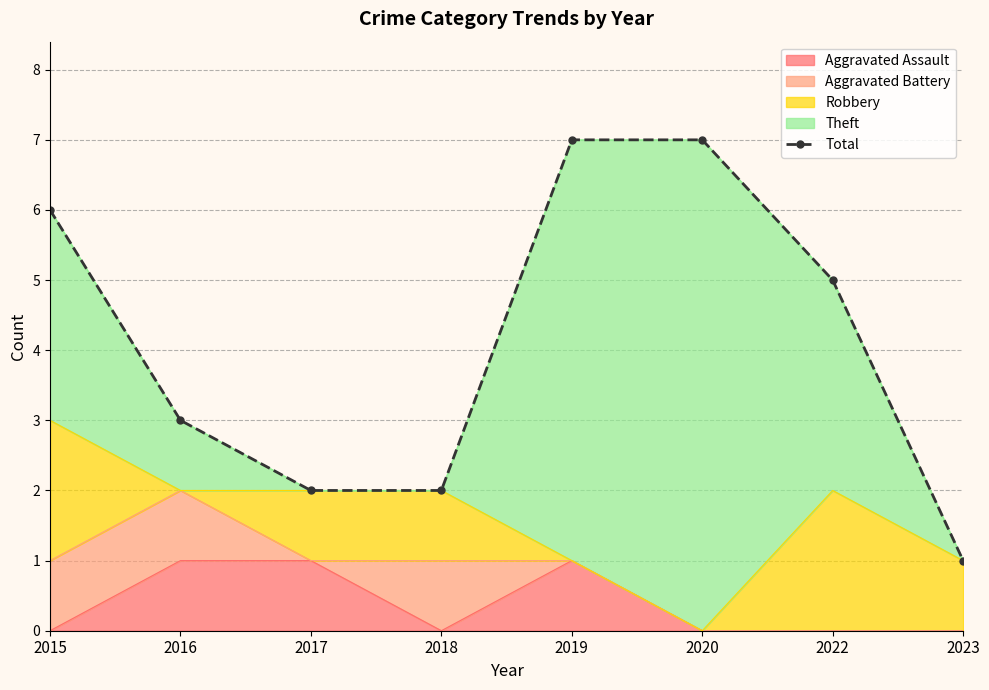

The Aggravated Assault series shows 1 at 2020. True or false?

False